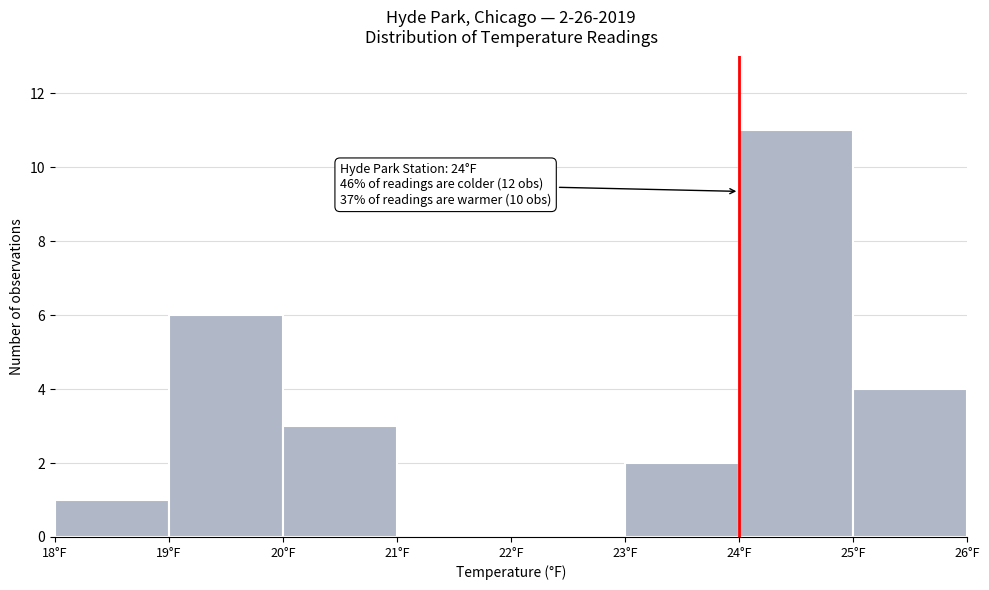

Over which range of the x-axis is the bar tallest?

24 to 25